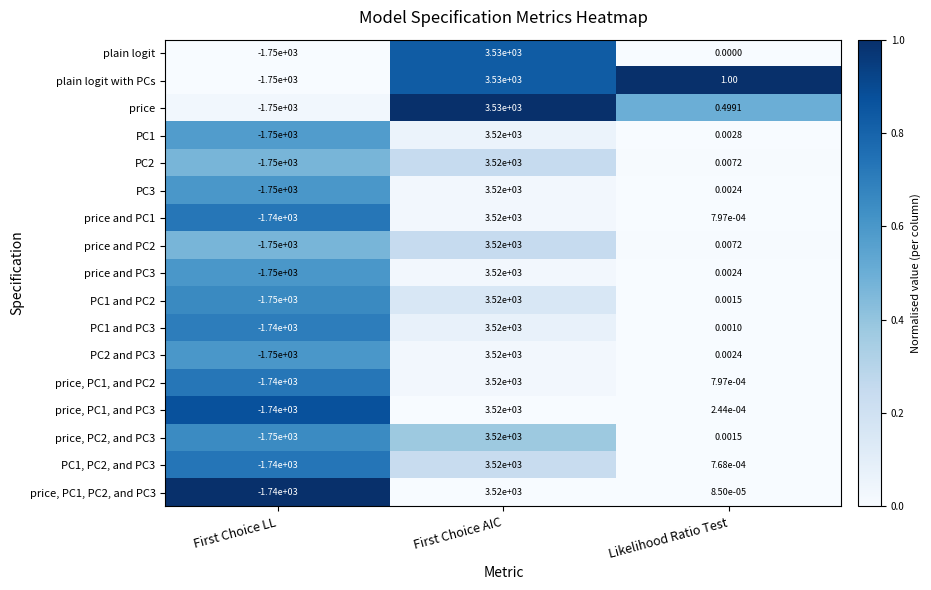

At which label is price closest to 890?

Likelihood Ratio Test